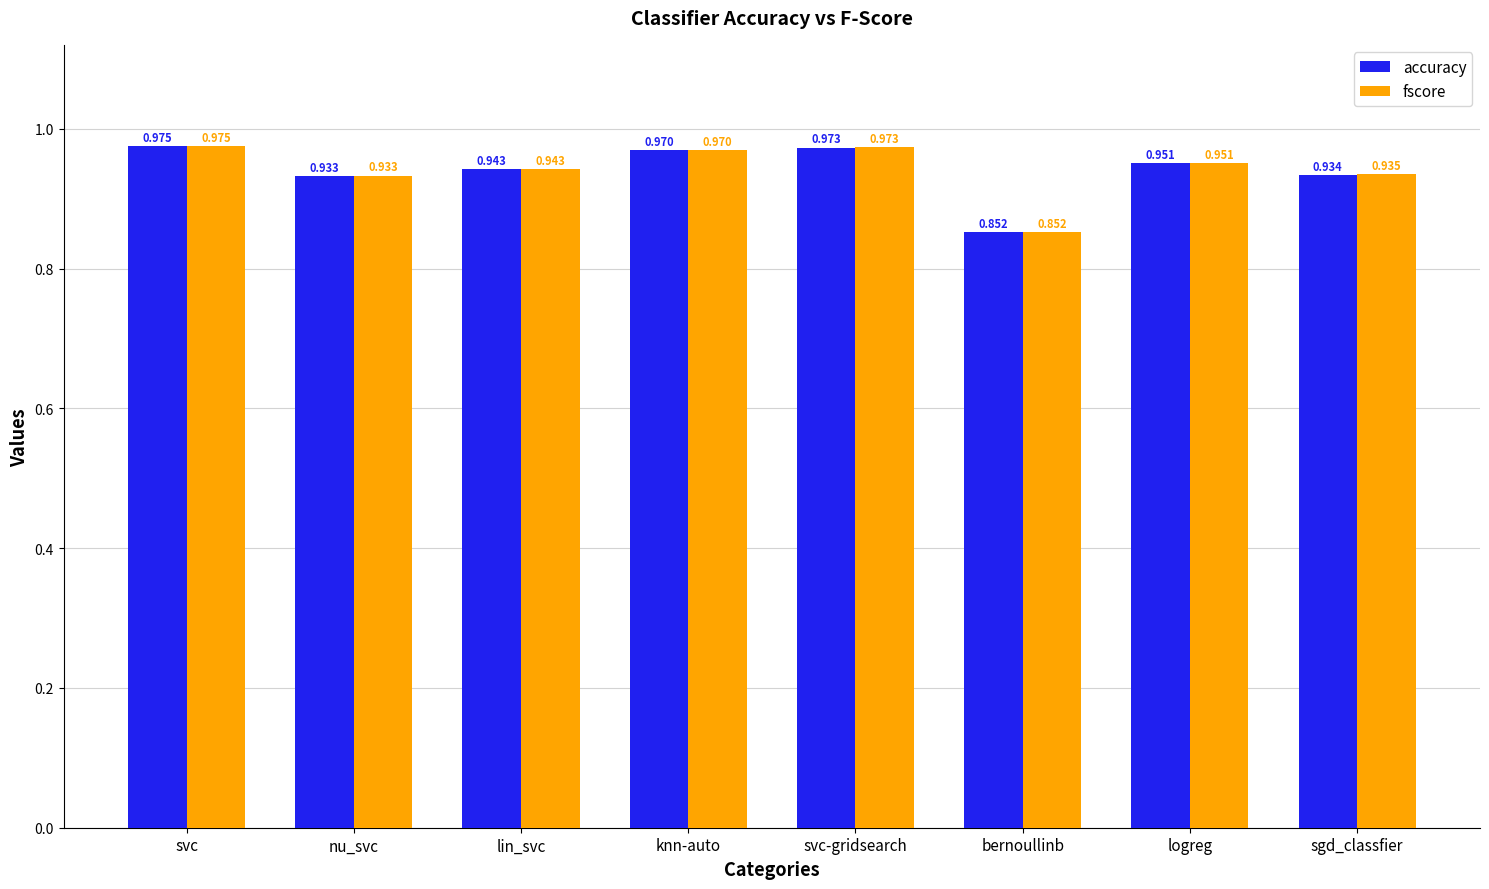

Rank the series by their average value, from lowest to highest.

accuracy, fscore